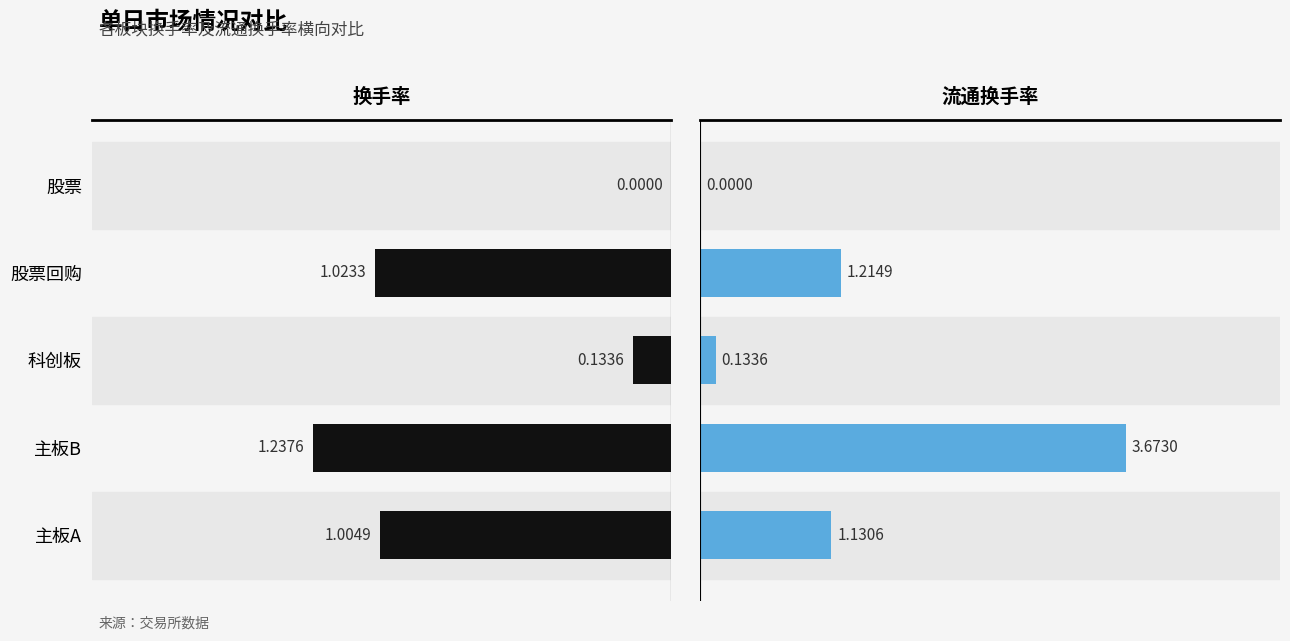

Which series has the largest total across all categories?

流通换手率